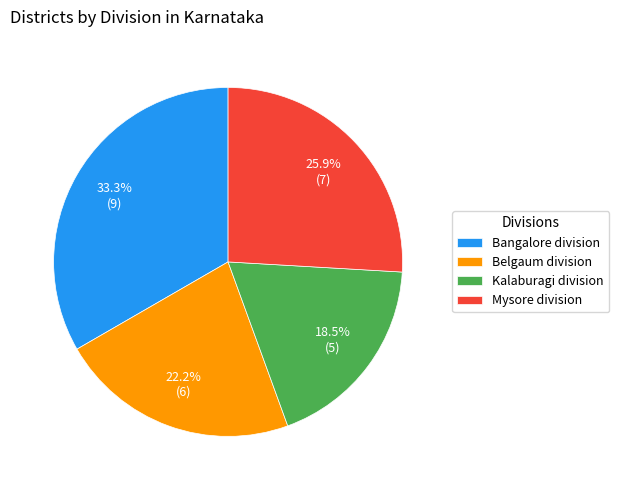

Does any single category account for the majority?

No